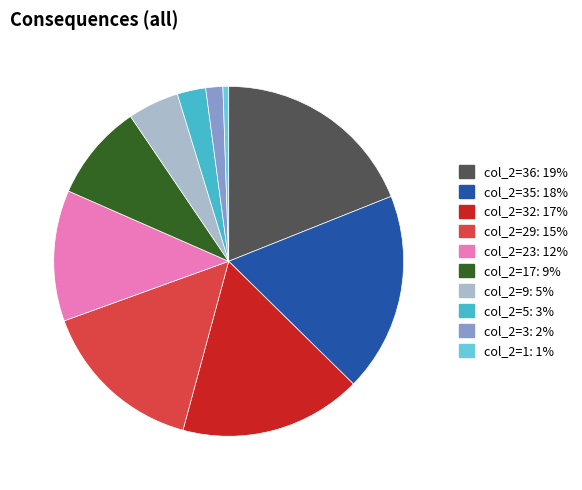

Does any single category account for the majority?

No